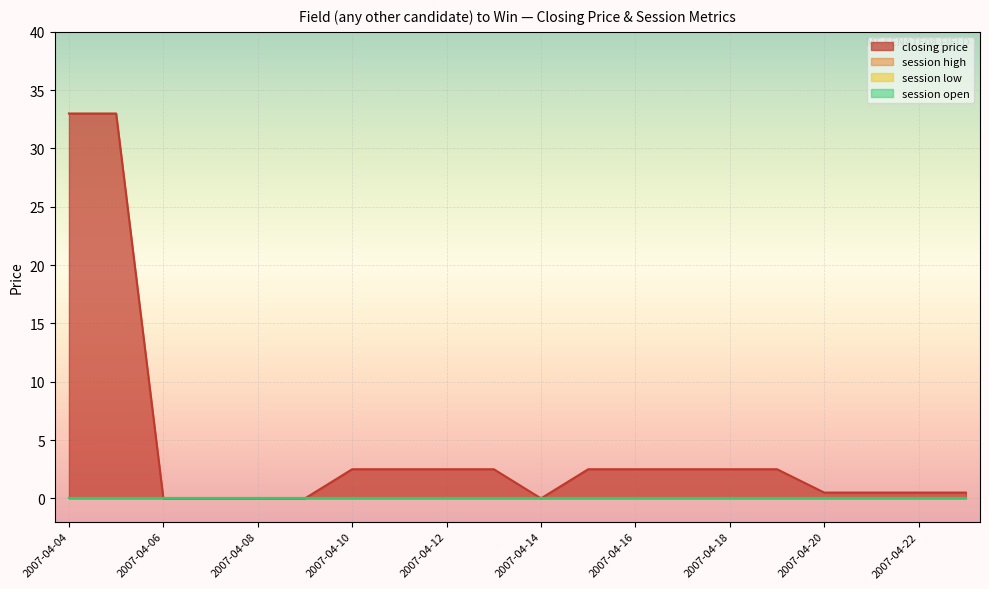

Which category has the lowest value across all series?

2007-04-06